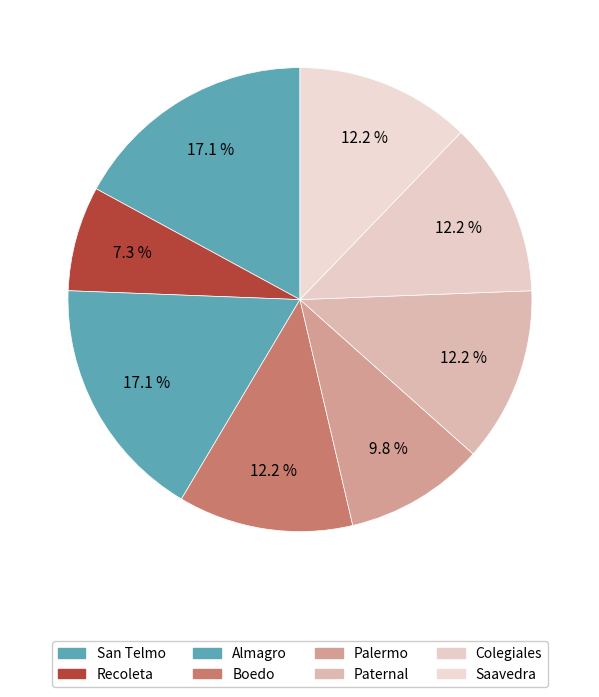

To the nearest percent, what portion does Paternal represent?

12%